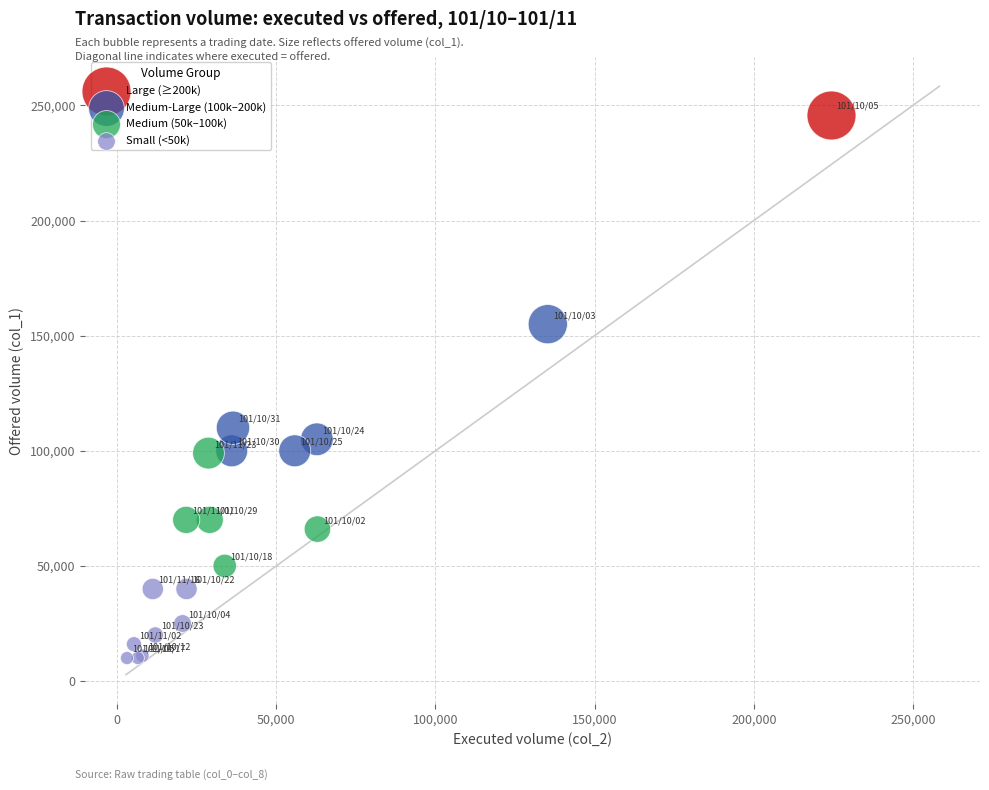

What are all the series names shown in the legend?

Large (≥200k), Medium-Large (100k–200k), Medium (50k–100k), Small (<50k)